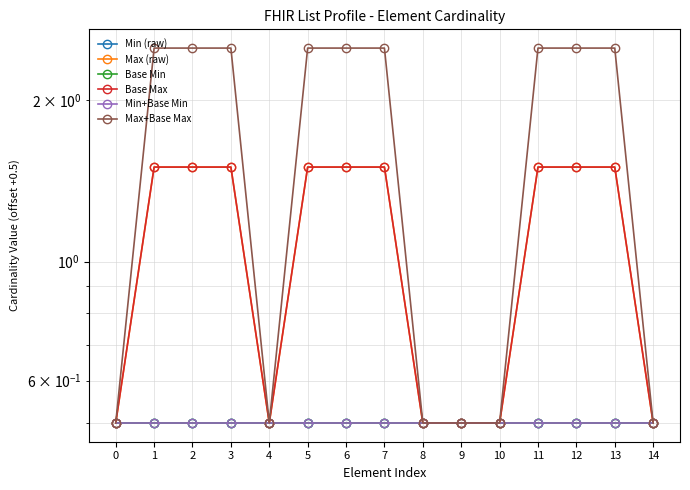

What is the value of the Min+Base Min point at the 15th from the left?

0.5